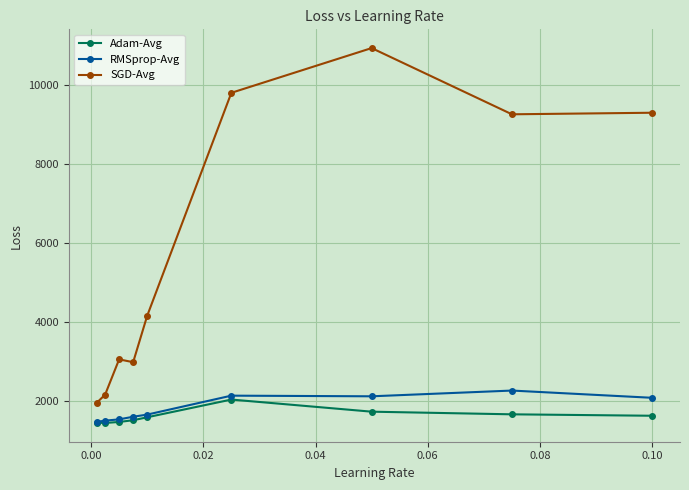

True or false: RMSprop-Avg has more than 1 points higher than both neighbors.

True